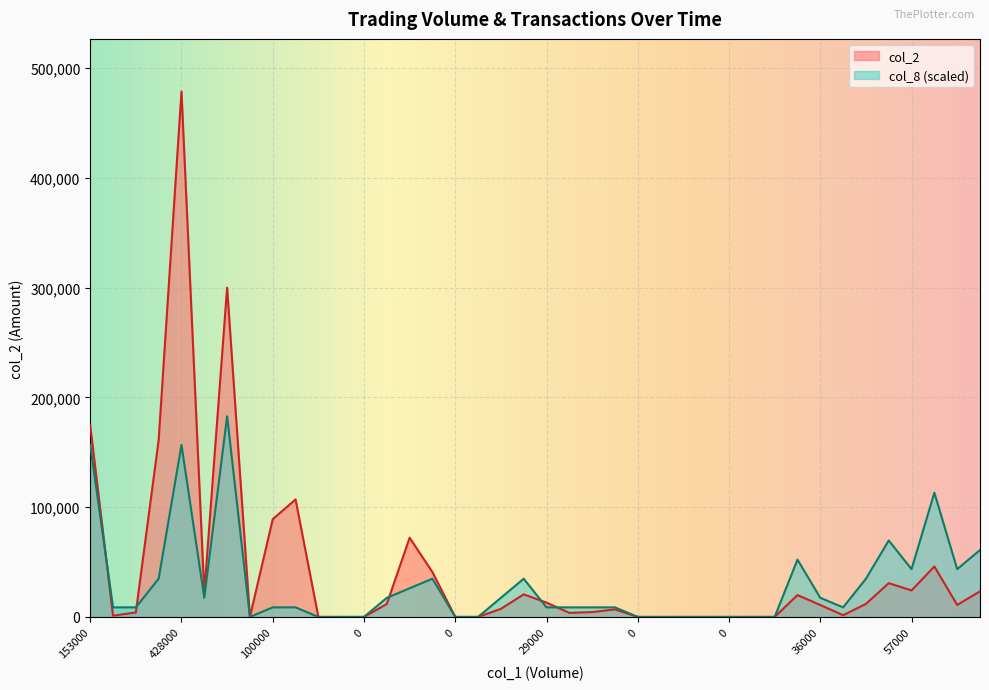

What are all the series names shown in the legend?

col_2, col_8 (scaled)